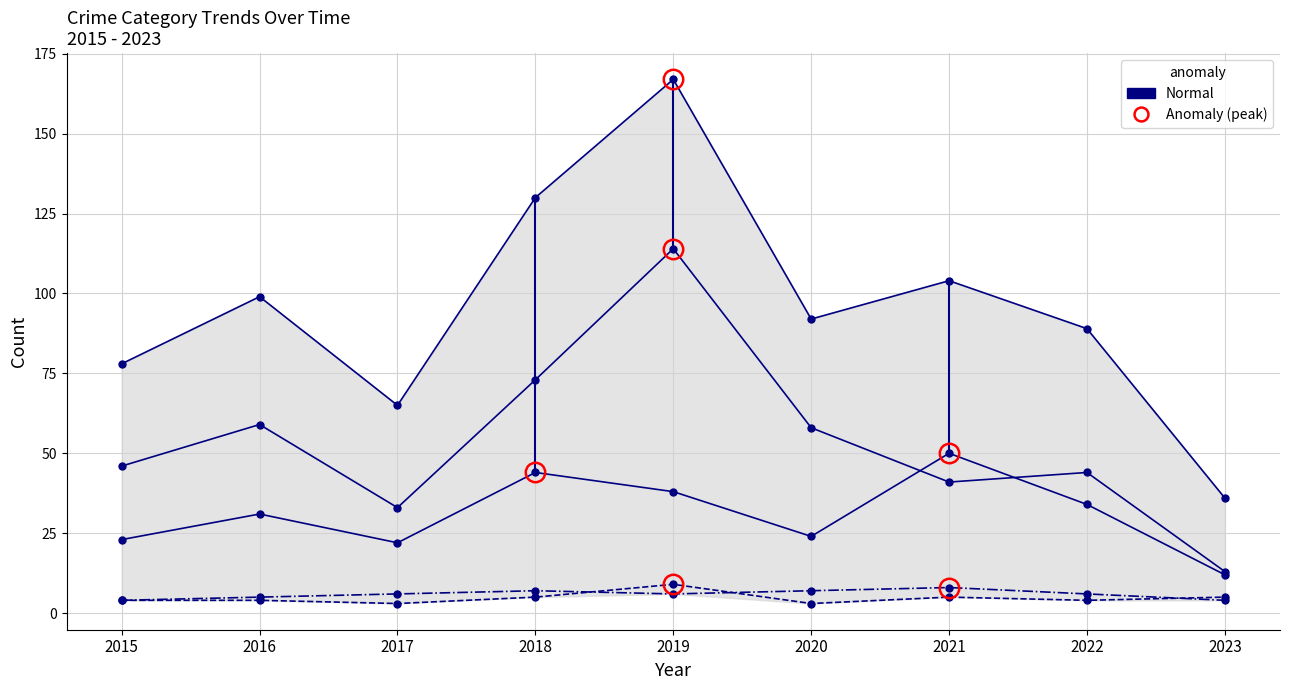

The value of Aggravated Assault at 2016 is 4. True or false?

True